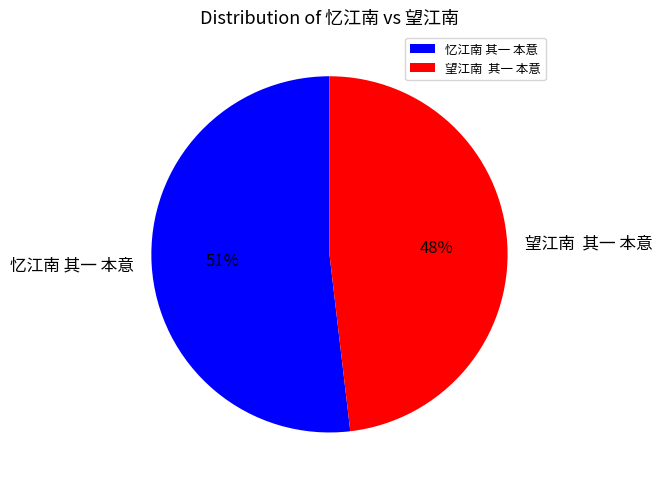

Combined, do 忆江南 其一 本意 and 望江南  其一 本意 account for over 50%?

Yes